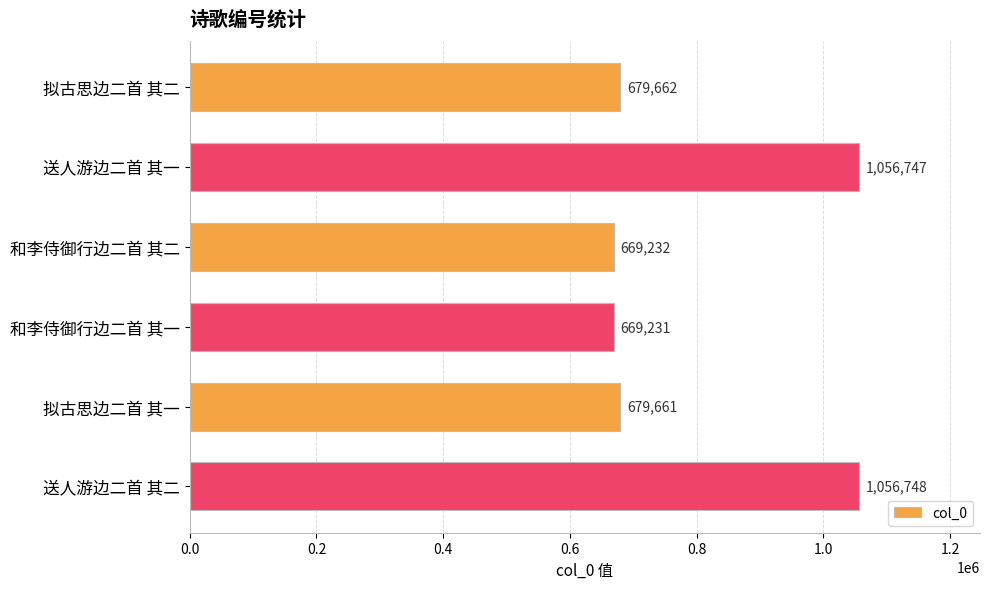

The value at 拟古思边二首 其二 is 679662. True or false?

True